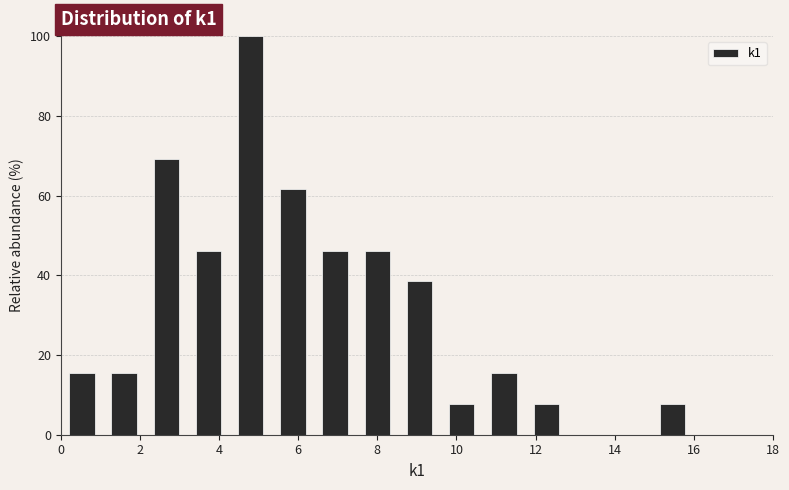

Reading left to right, transcribe this chart: for each bar, give the range it covers on the x-axis and its height. Neither the bar edges nor the heights are printed on the chart, so give them approximately, as read against the axes.

0.0 to 1.0: 16
1.0 to 2.2: 16
2.2 to 3.2: 70
3.2 to 4.2: 46
4.2 to 5.4: 100
5.4 to 6.4: 62
6.4 to 7.4: 46
7.4 to 8.6: 46
8.6 to 9.6: 38
9.6 to 10.6: 8
10.6 to 11.8: 16
11.8 to 12.8: 8
12.8 to 13.8: 0
13.8 to 15.0: 0
15.0 to 16.0: 8